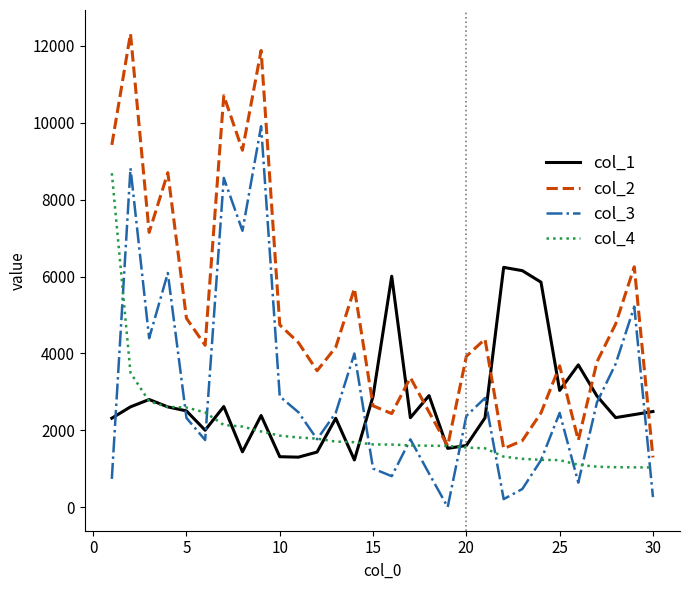

Which series has the widest spread of values?

col_2